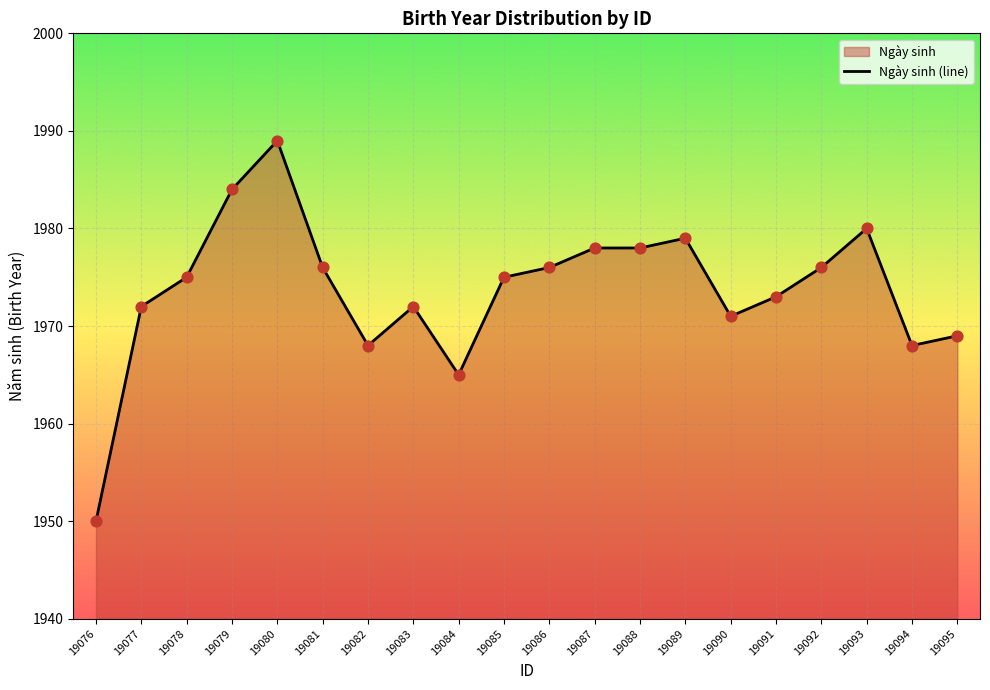

What is the change in value from 19084 to 19090?

+6